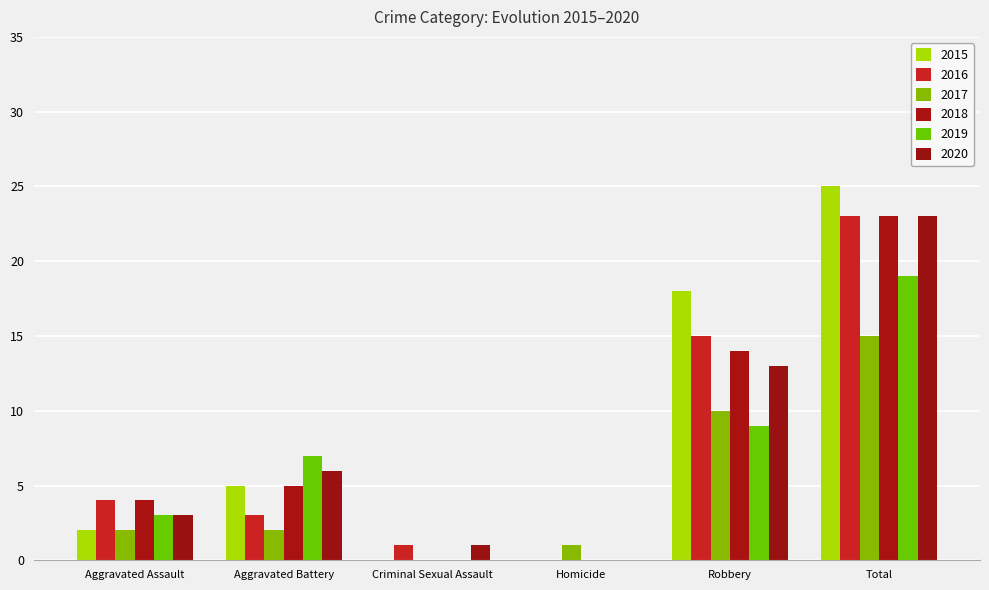

Does the chart contain stacked bars?

No